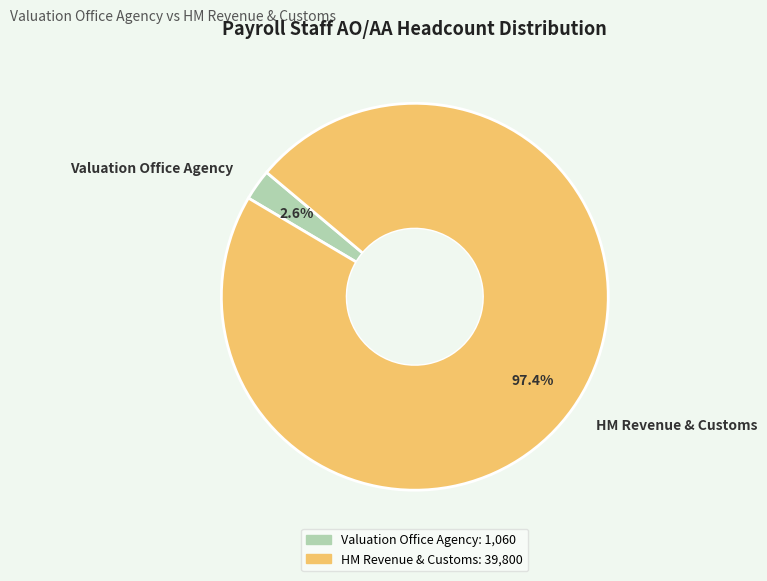

Which slice represents more than half of the pie?

HM Revenue & Customs